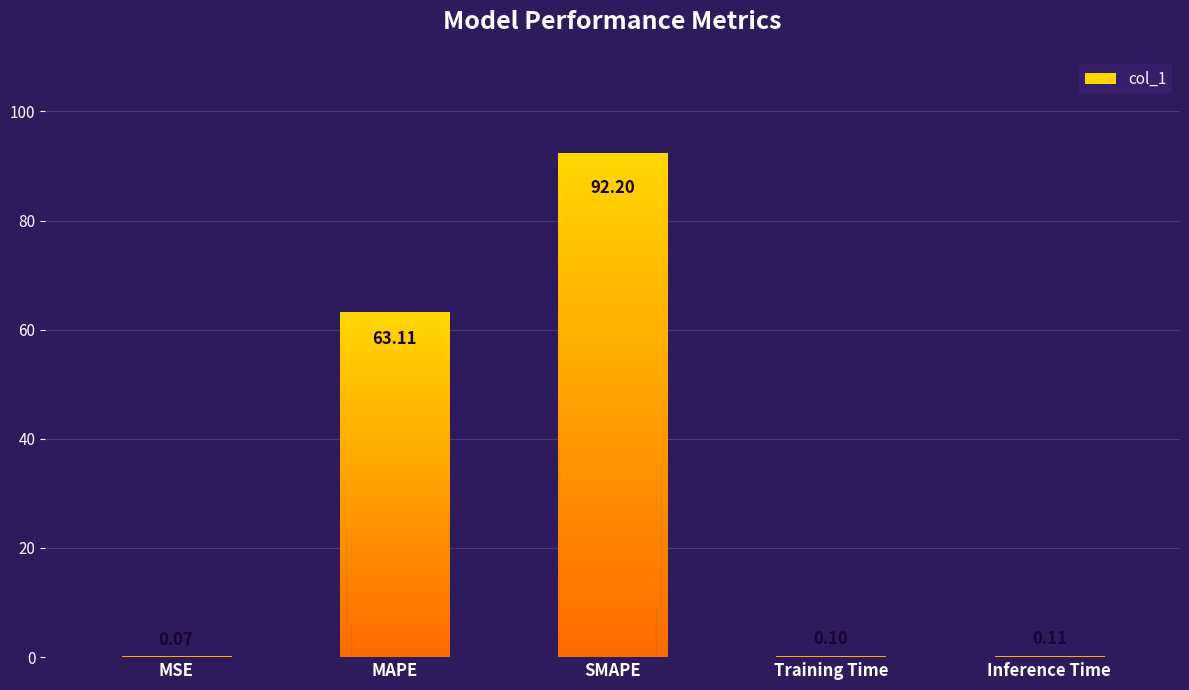

What is the label of the 5th bar from the left?

Inference Time